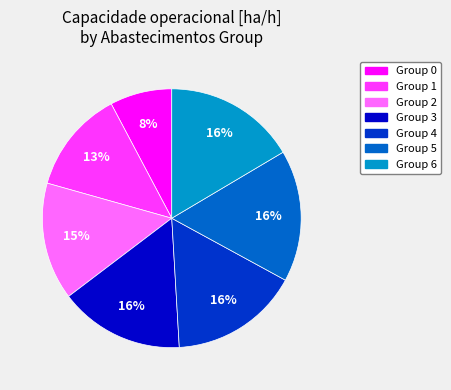

To the nearest percent, what is the average slice percentage?

14%